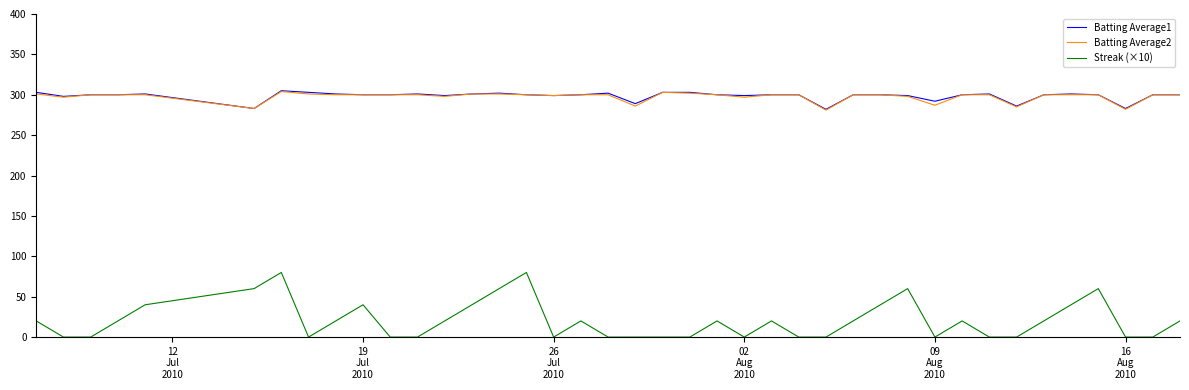

True or false: Batting Average1 and Streak (×10) intersect in this chart.

False